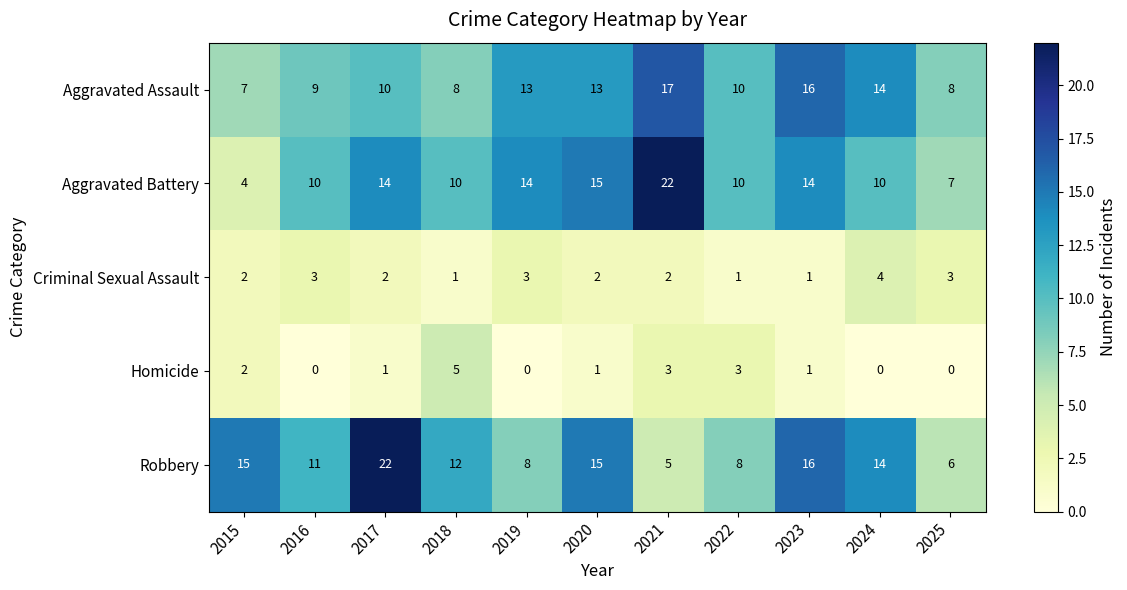

True or false: Homicide has a value of 5 at 2018.

True